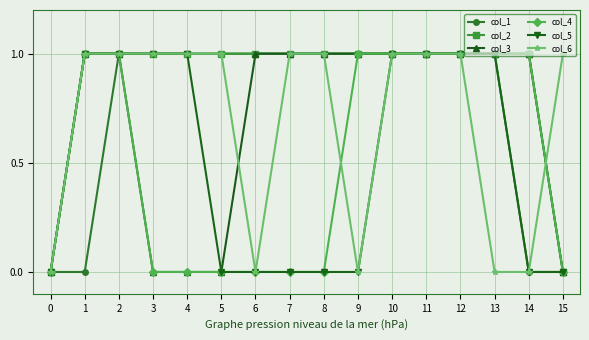

The value of col_1 at 10 is 0. True or false?

False